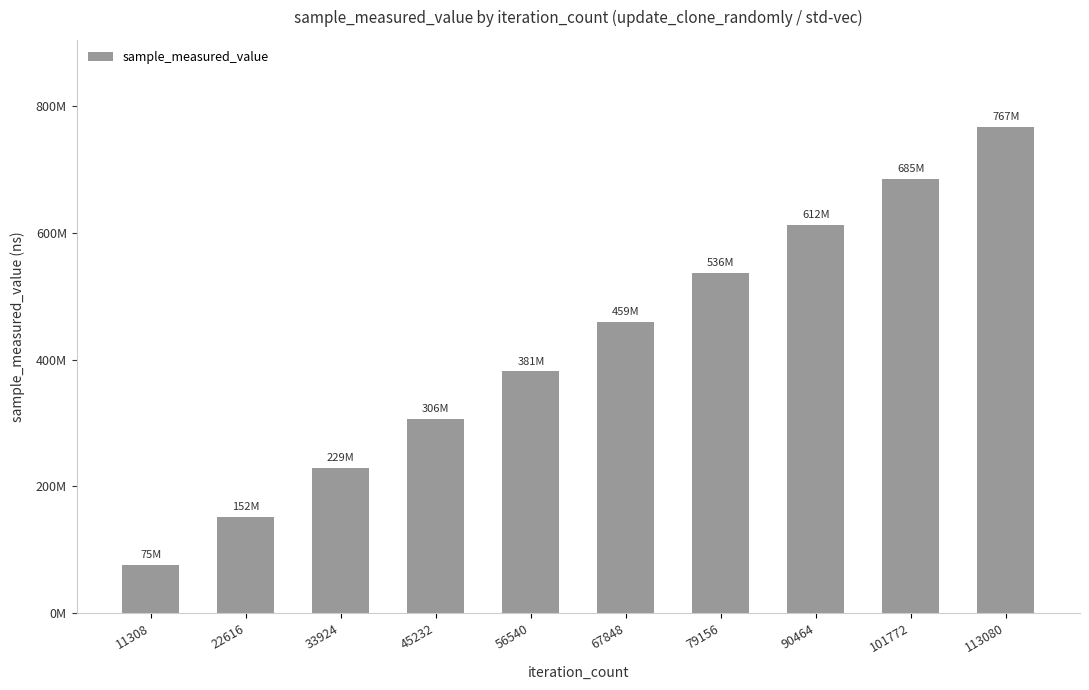

At which category does the chart reach its peak across all series?

113080